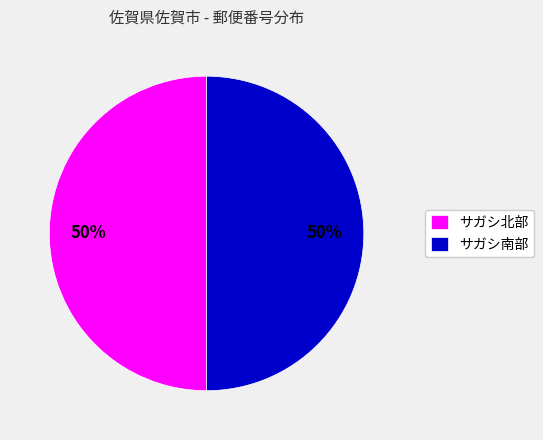

Do サガシ北部 and サガシ南部 together represent more than half of the pie?

Yes